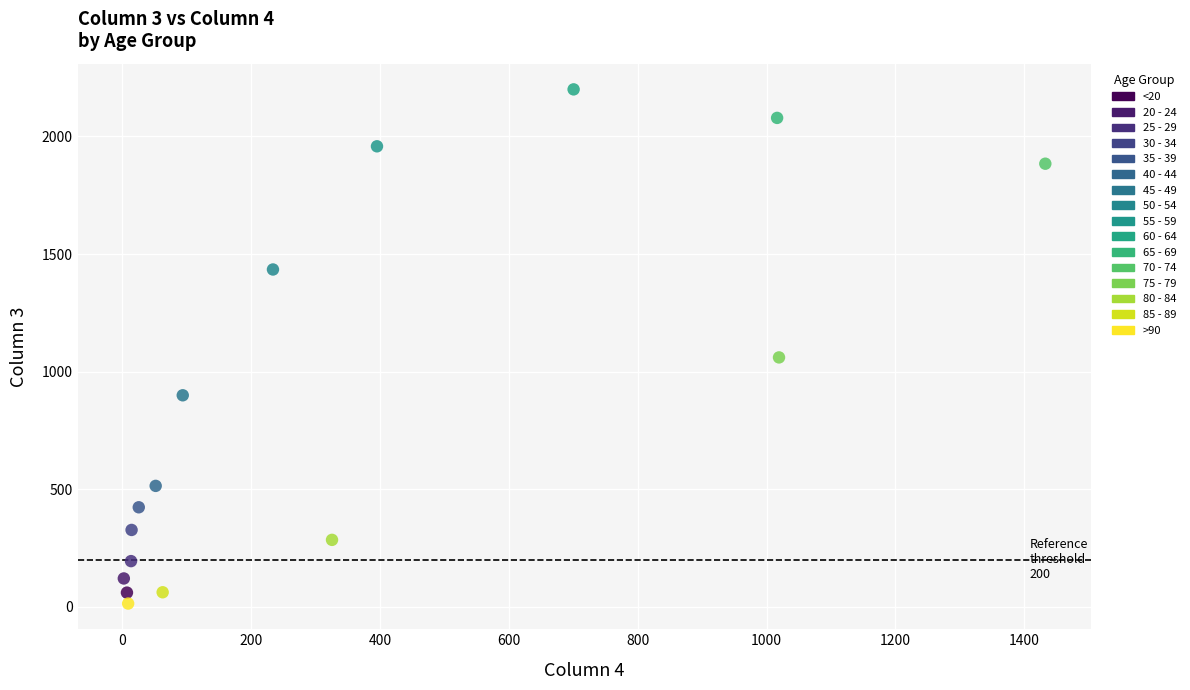

Which series reaches the maximum Y coordinate?

60 - 64